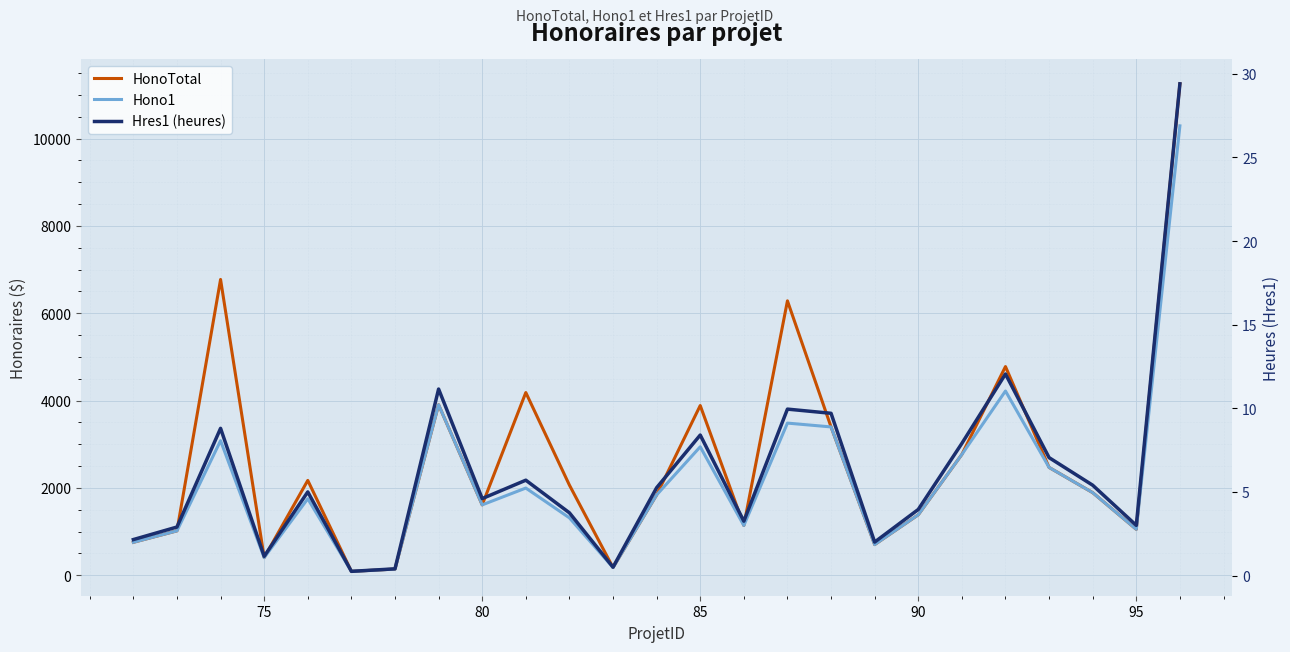

True or false: Hres1 (heures) and HonoTotal cross at least once.

False